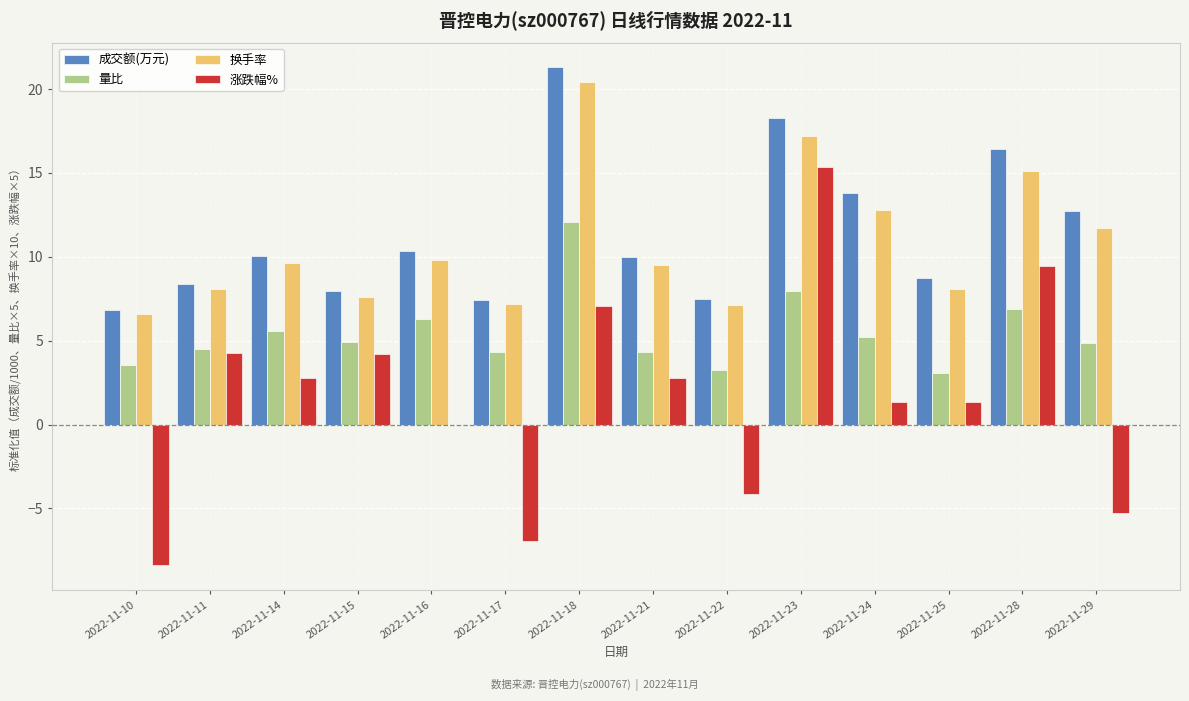

What is the approximate value of 成交额(万元) at 2022-11-11?

8.4